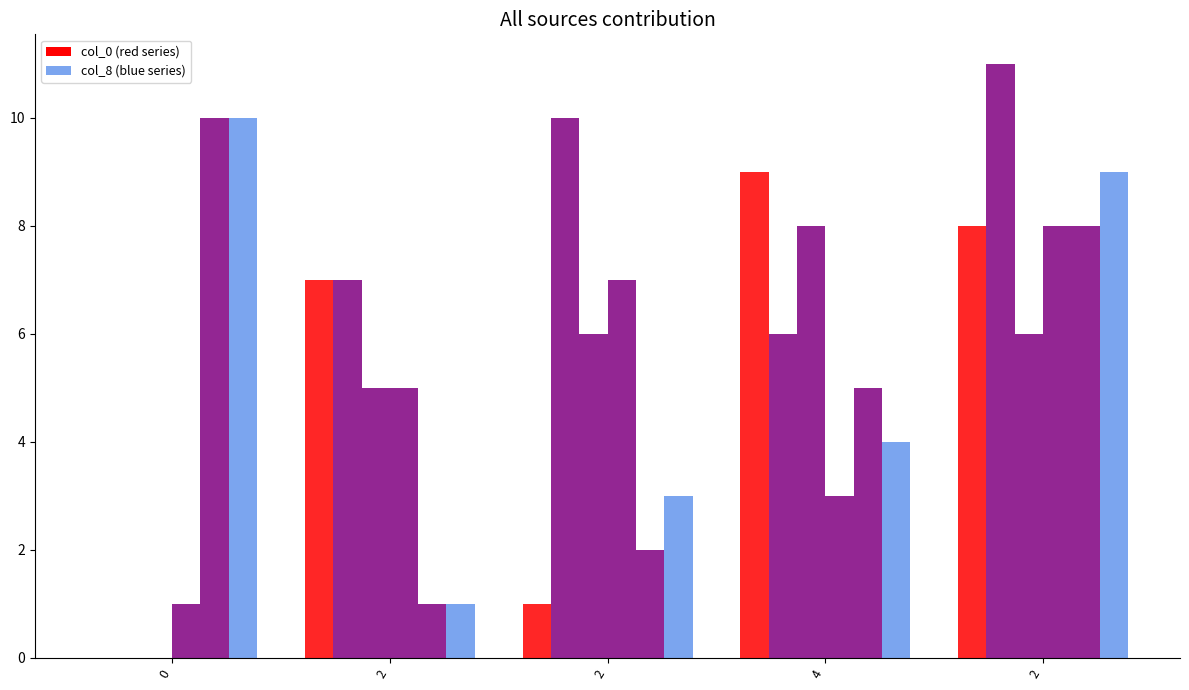

What is the label of the 5th bar from the left?

2